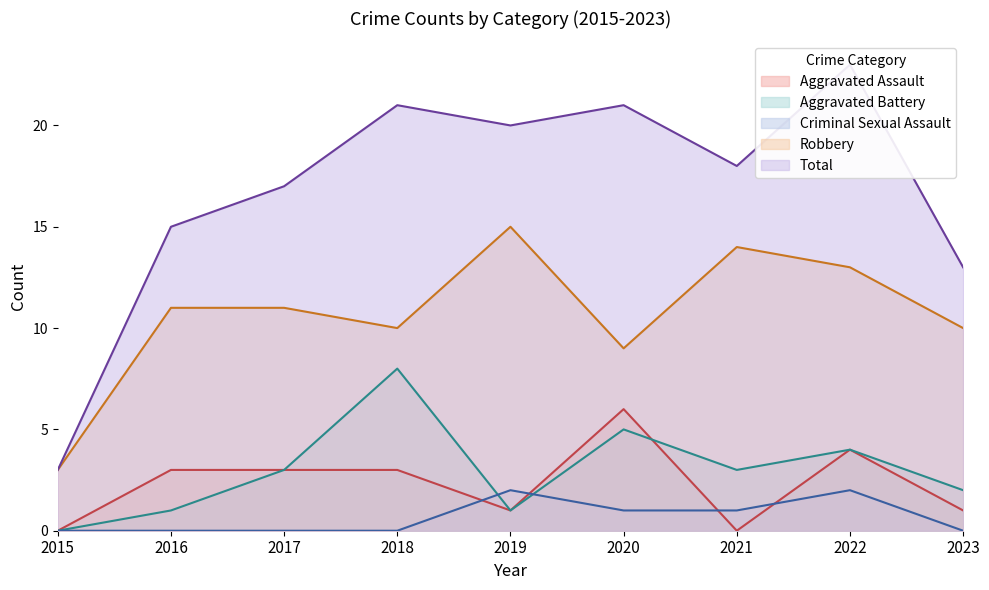

Between 2017 and 2021, which series saw the biggest shift?

Aggravated Assault